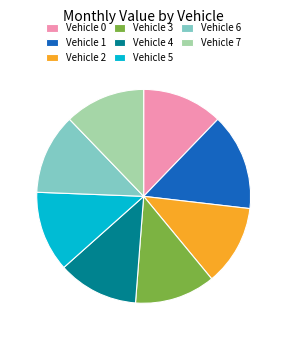

What is the largest slice in the pie chart?

Vehicle 1